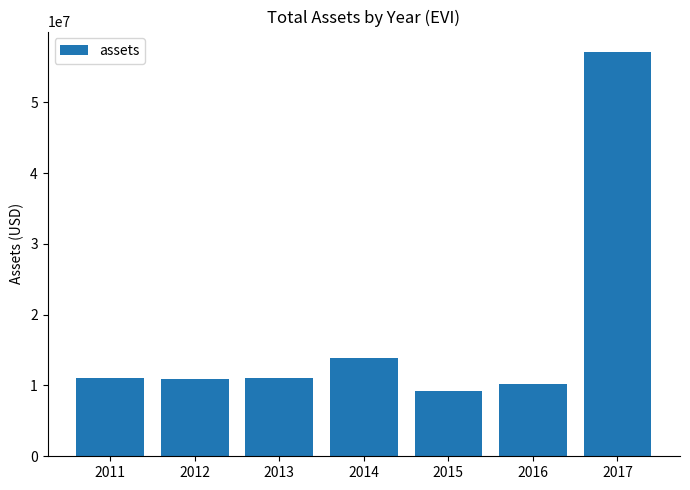

At which category does the chart reach its peak across all series?

2017